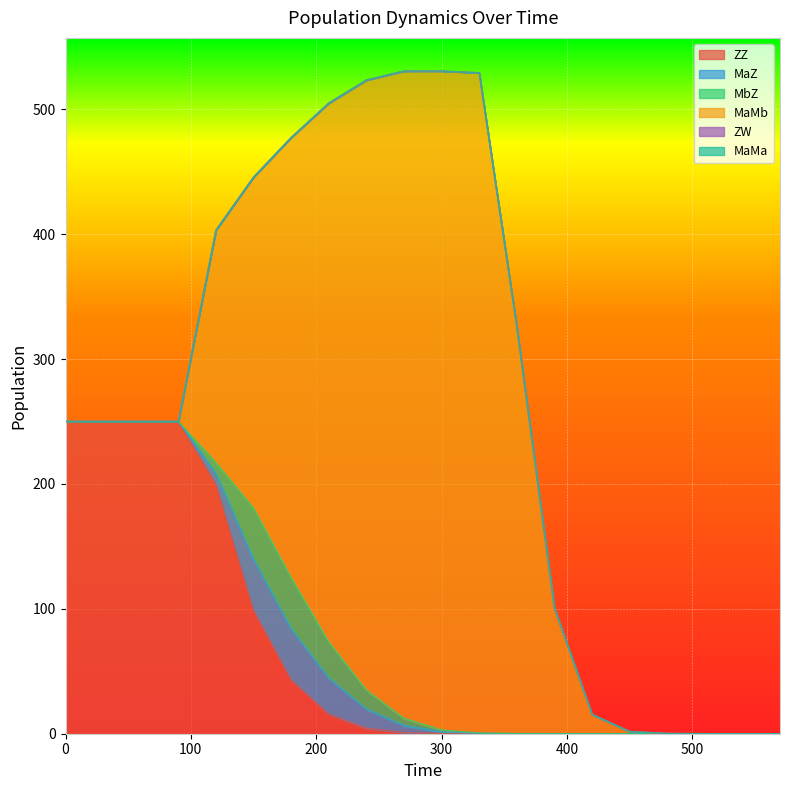

Which series has the widest spread of values?

MaMb